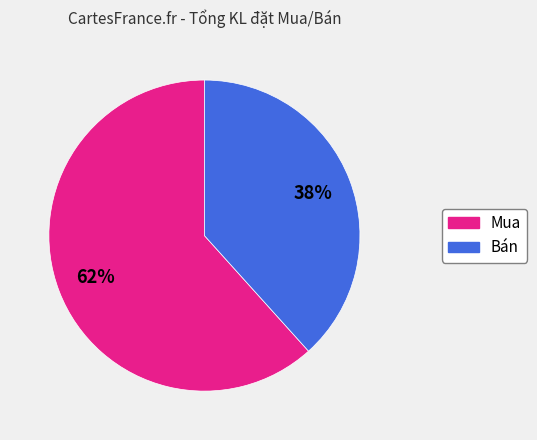

To the nearest percent, what is the average slice percentage?

50%